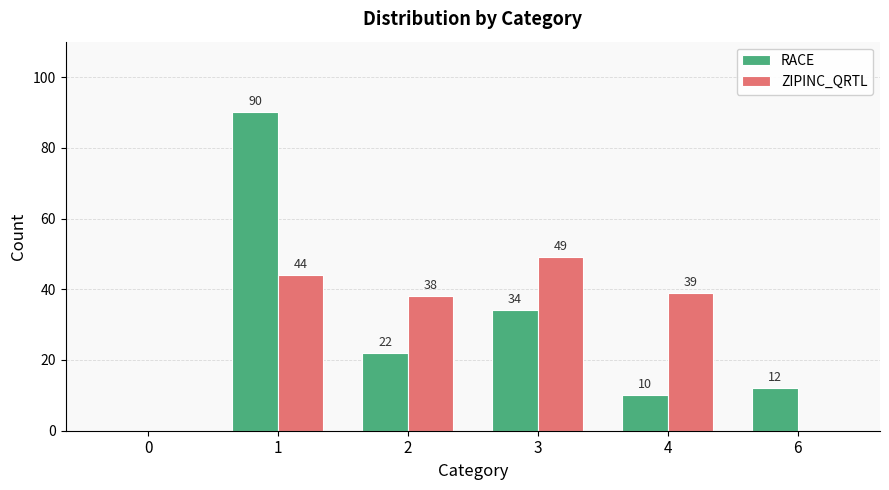

What is the sum of all RACE values?

168